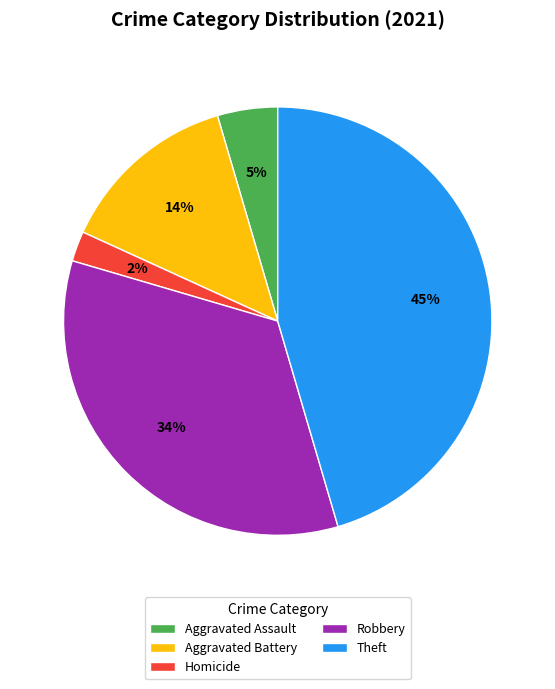

How many slices are in this pie chart?

5